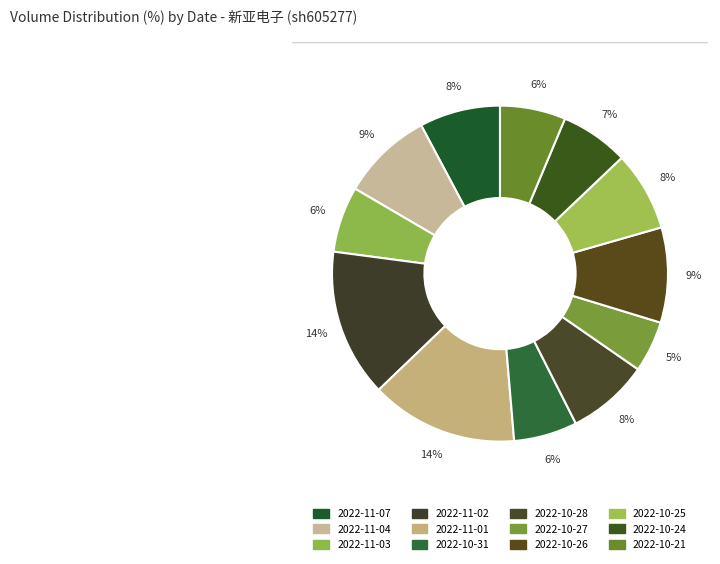

Combined, do 2022-11-02 and 2022-11-04 account for over 50%?

No